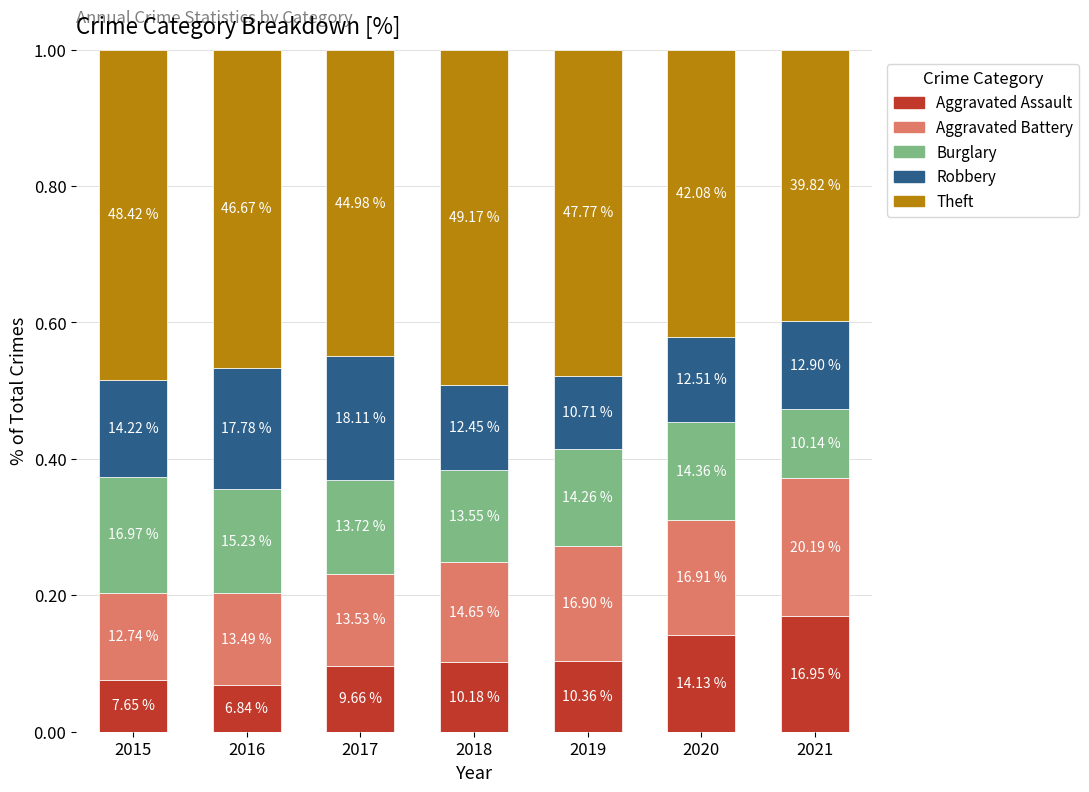

Which series has the widest spread of values?

Aggravated Assault